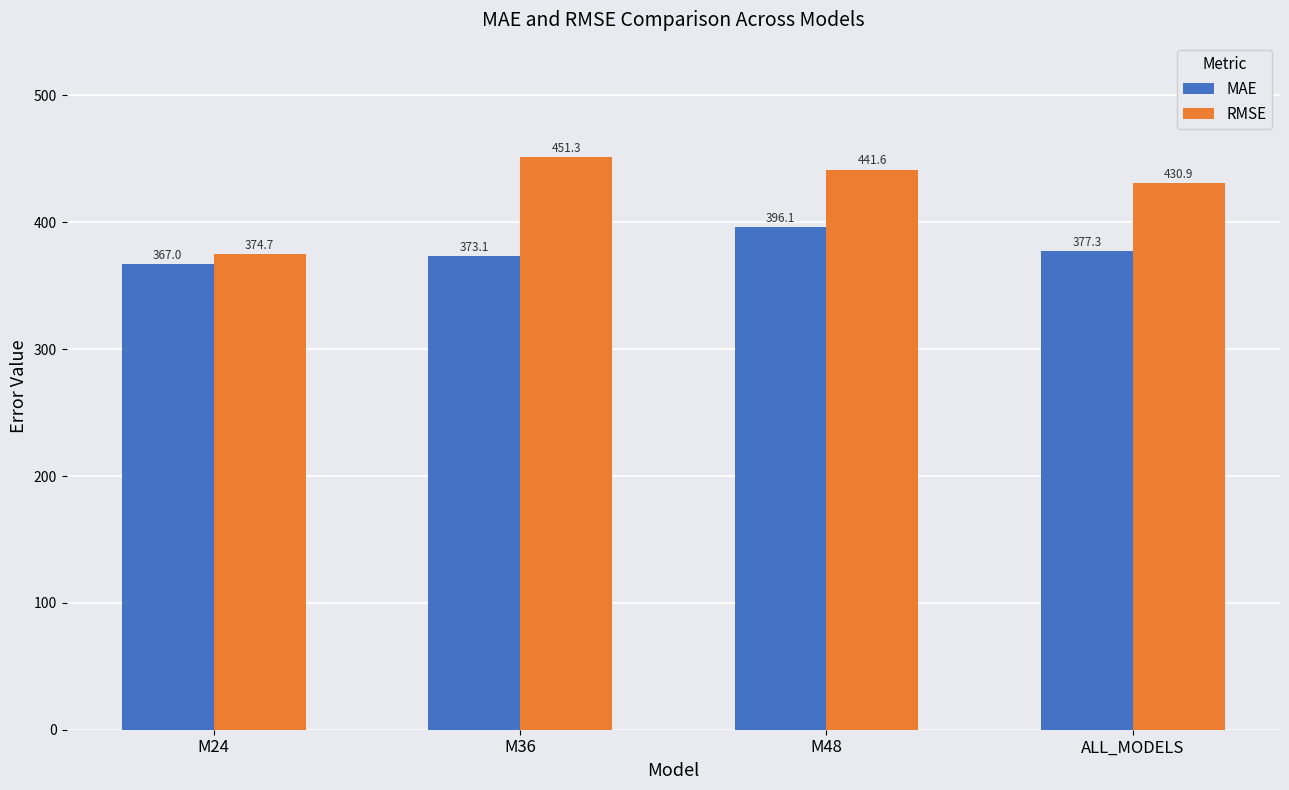

What is the minimum value for RMSE?

374.7